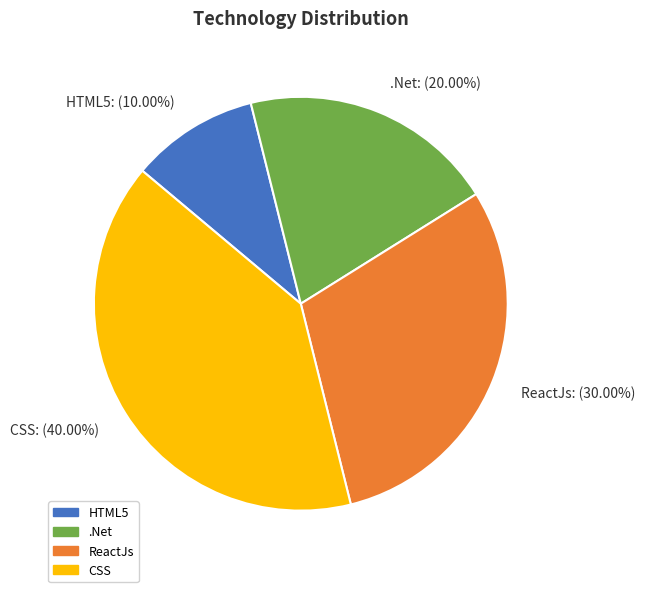

What portion of the pie excludes ReactJs?

70.0%